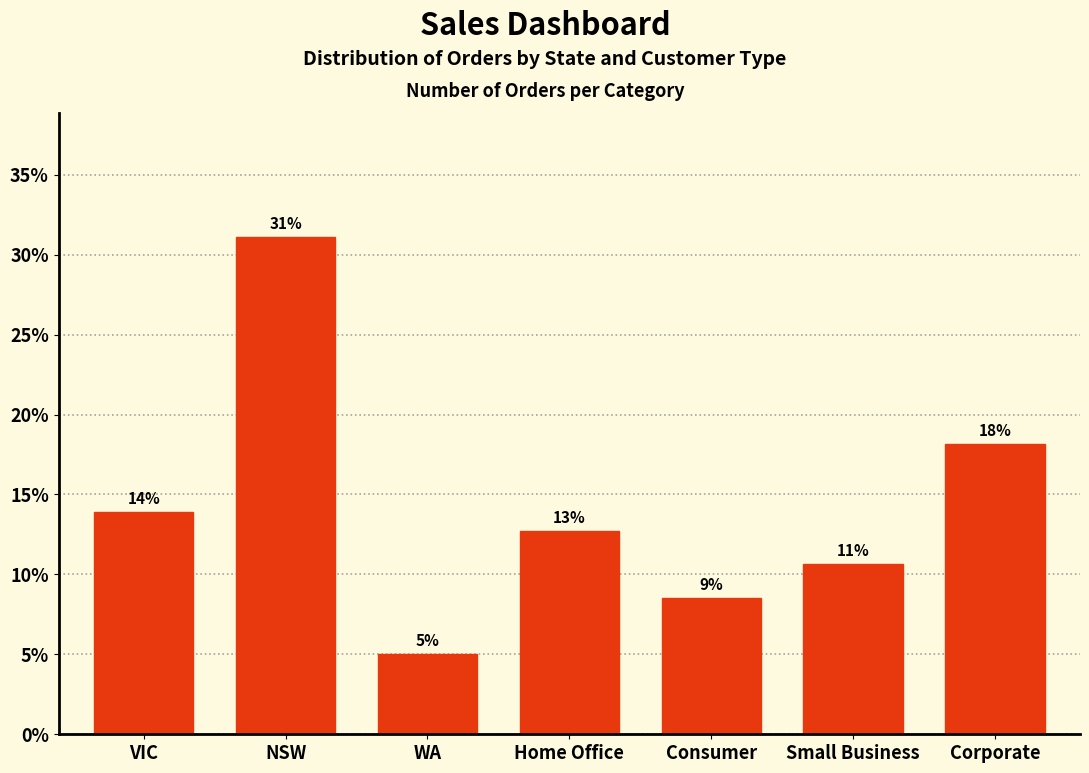

How many bars are there in total?

7